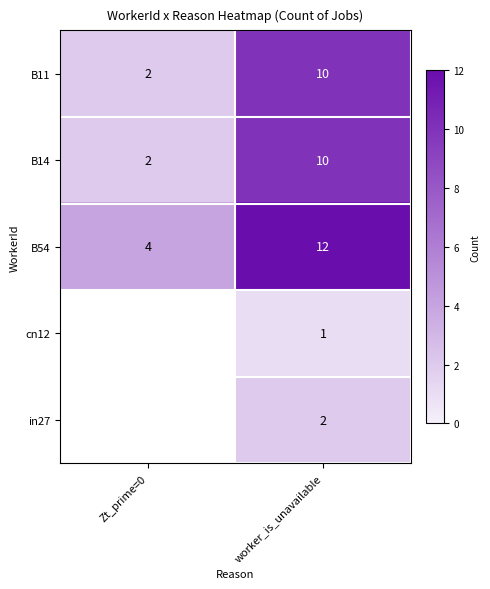

Which category has the lowest value across all series?

worker_is_unavailable